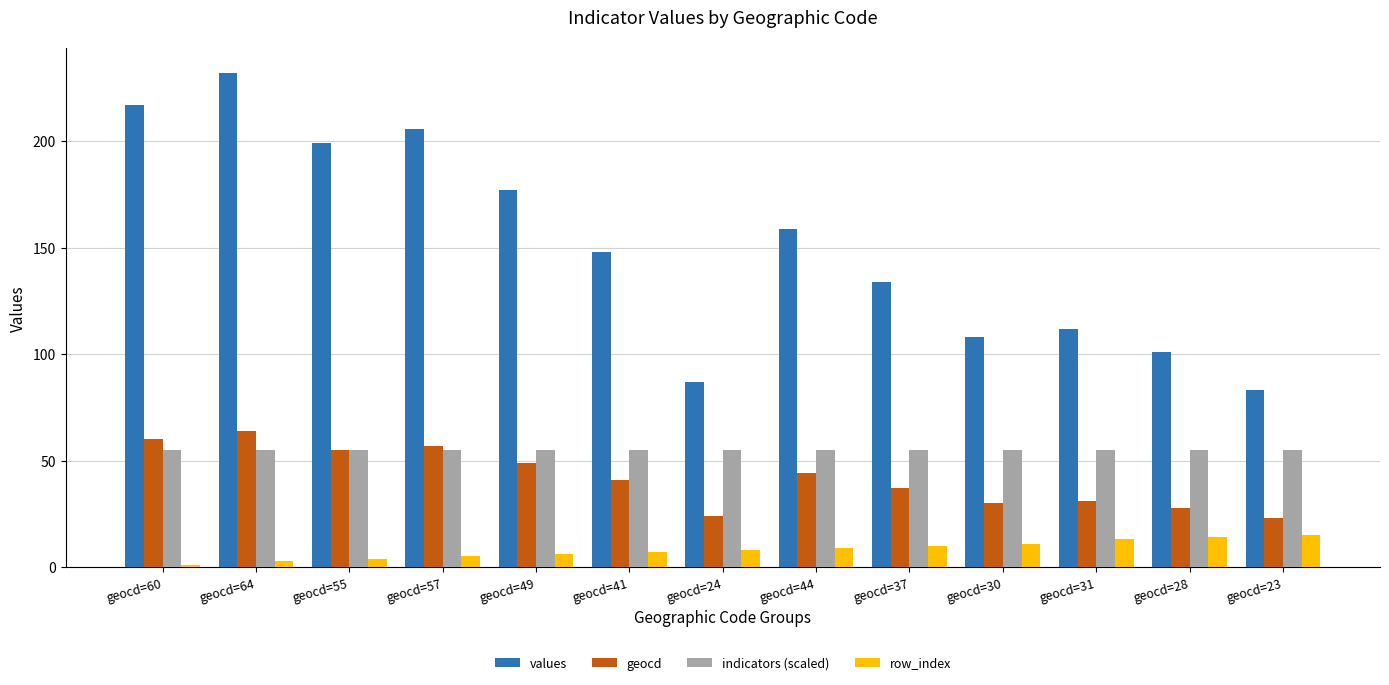

What are all the series names shown in the legend?

values, geocd, indicators (scaled), row_index